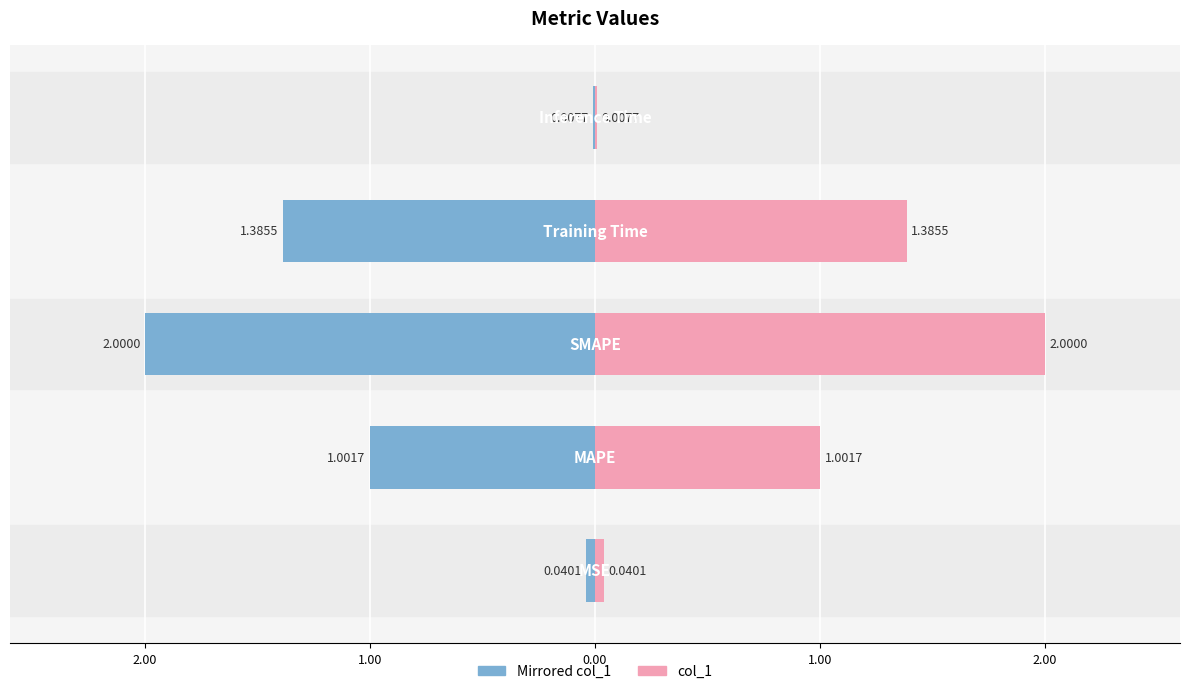

Reading right to left, list all the values displayed in this chart.

Left (col_1 mirrored): -0.0	-1.4	-2.0	-1.0	-0.0
col_1: 0.0	1.4	2.0	1.0	0.0